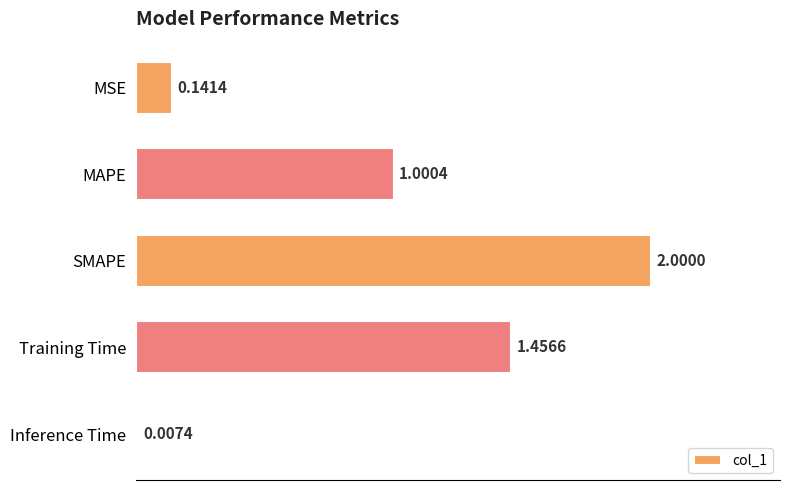

What is the change in value from MSE to Training Time?

+1.3